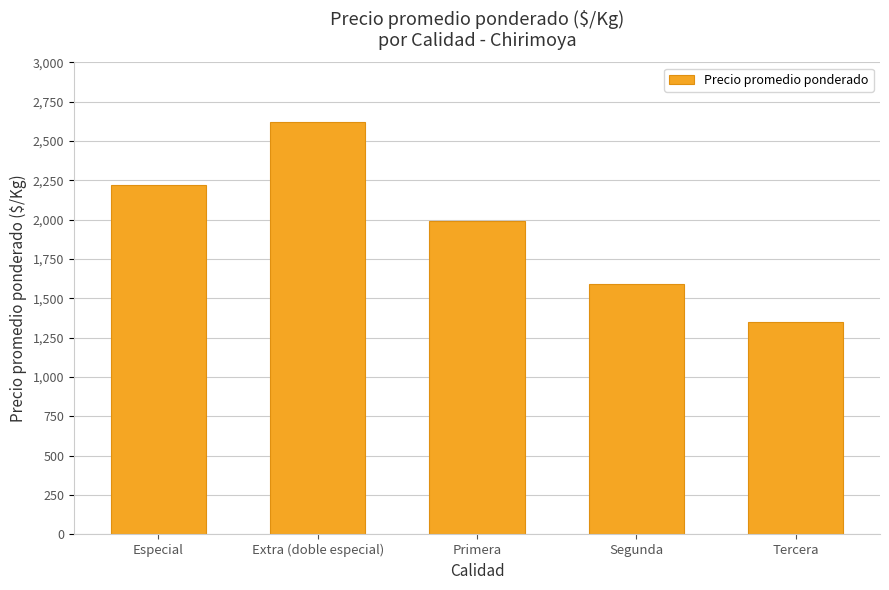

True or false: the data shows 346.2 at Tercera.

False